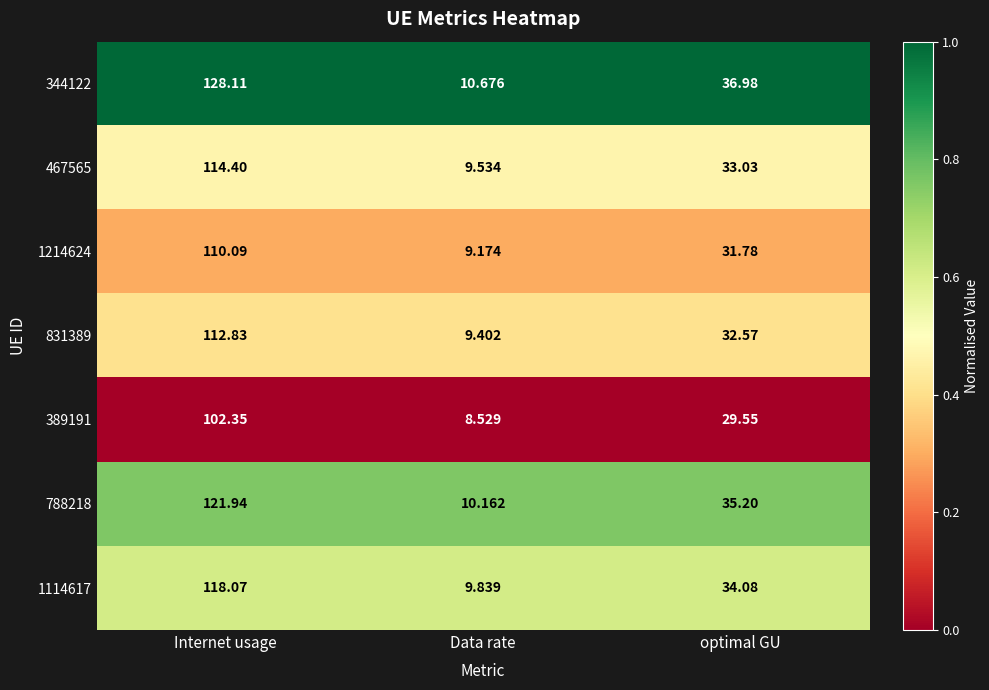

At which label does 1214624 first exceed 31?

Internet usage